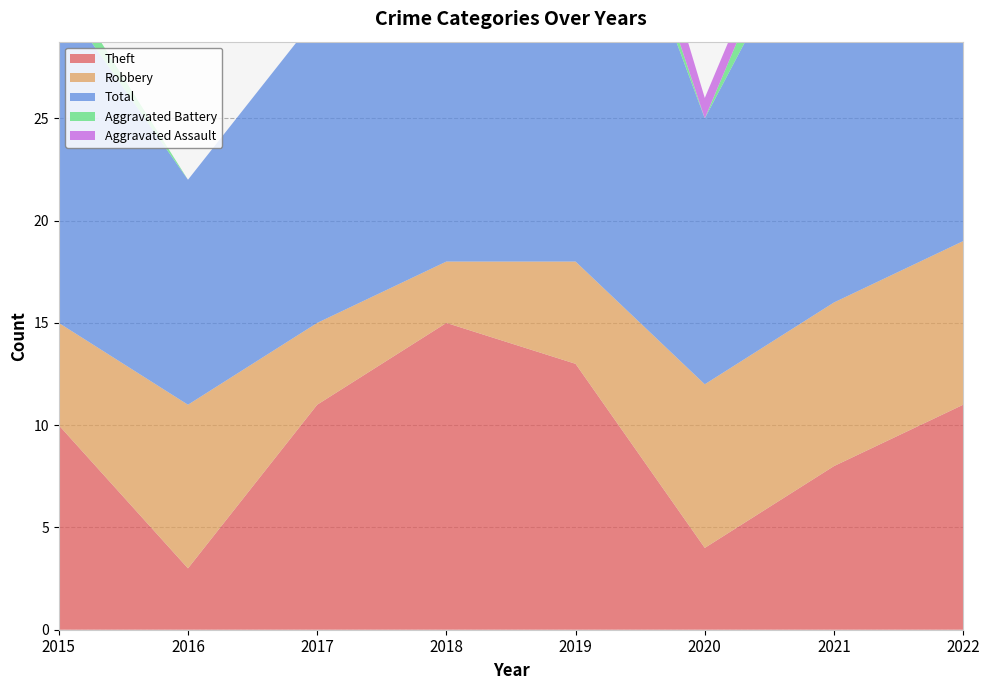

Reading right to left, extract all data points from this chart.

Theft: 2022=11	2021=8	2020=4	2019=13	2018=15	2017=11	2016=3	2015=10
Robbery: 2022=8	2021=8	2020=8	2019=5	2018=3	2017=4	2016=8	2015=5
Total: 2022=25	2021=21	2020=13	2019=24	2018=24	2017=15	2016=11	2015=16
Aggravated Battery: 2022=5	2021=3	2020=0	2019=2	2018=5	2017=0	2016=0	2015=1
Aggravated Assault: 2022=0	2021=1	2020=1	2019=3	2018=1	2017=0	2016=0	2015=0